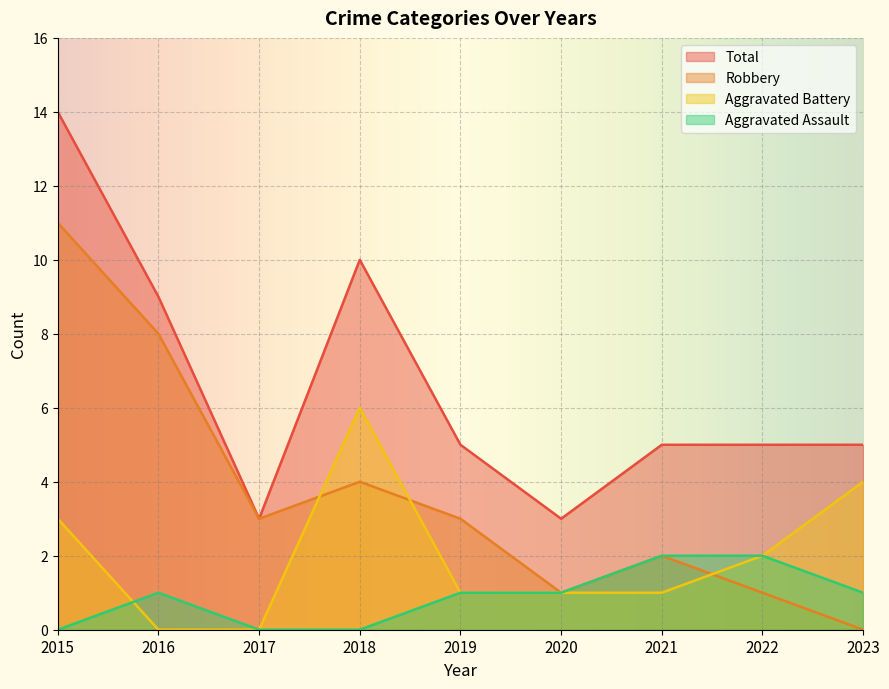

Where is Aggravated Assault nearest to the value 1?

2016